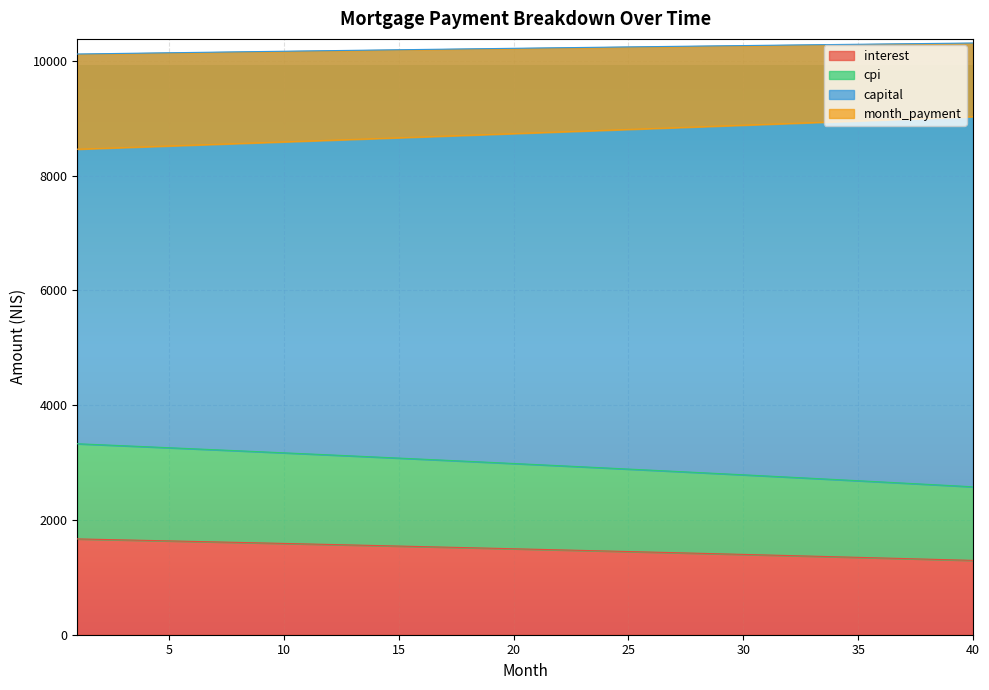

What is the spread (max minus min) of values at 37?

8969.9